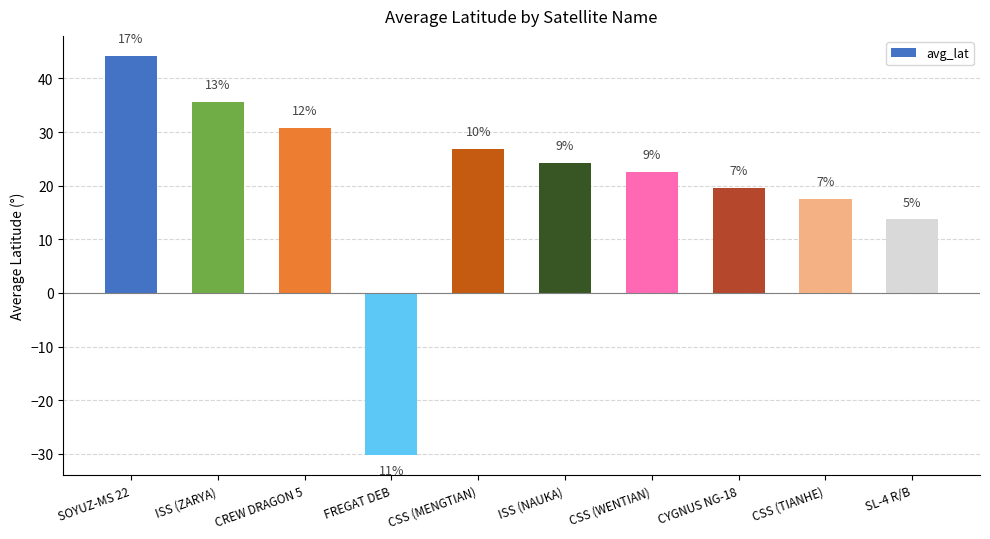

Are the bars grouped side by side (vs. stacked)?

No